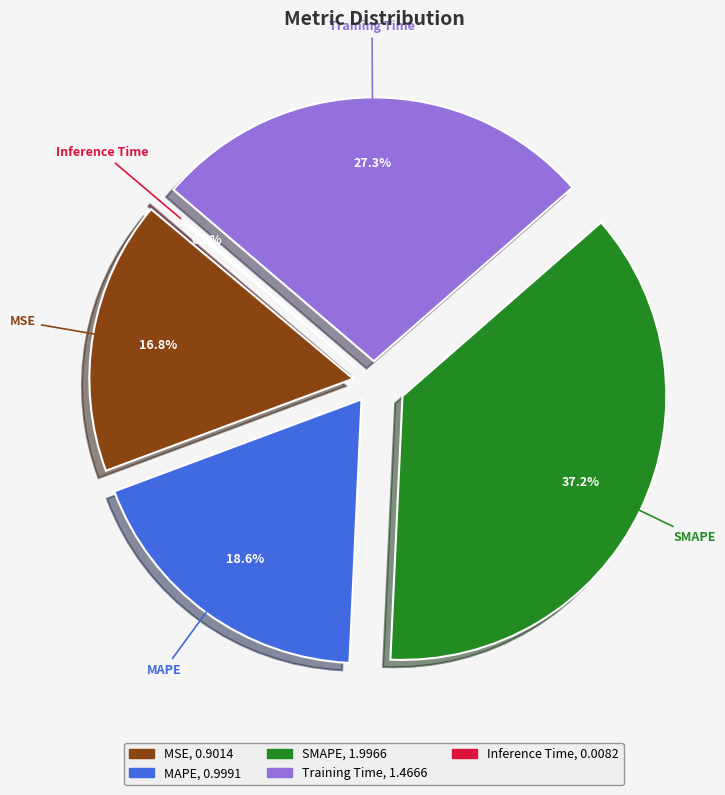

Rank the categories by value from highest to lowest.

SMAPE, Training Time, MAPE, MSE, Inference Time